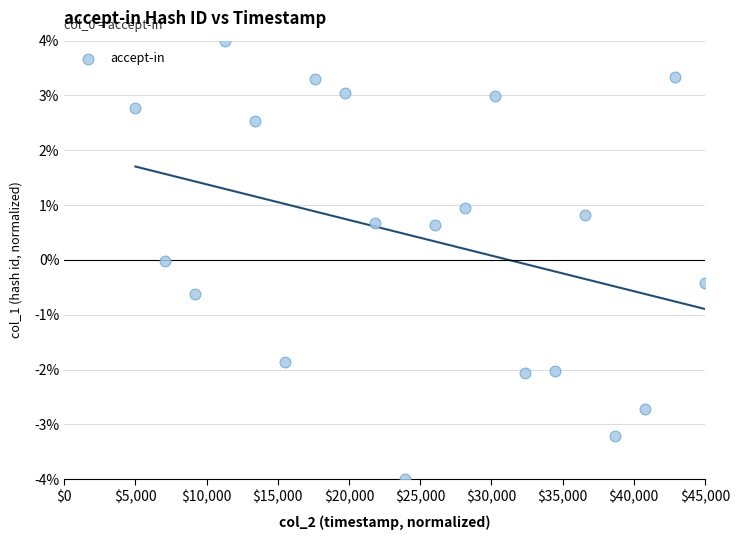

What is the range of Y values (max minus min)?

8.0